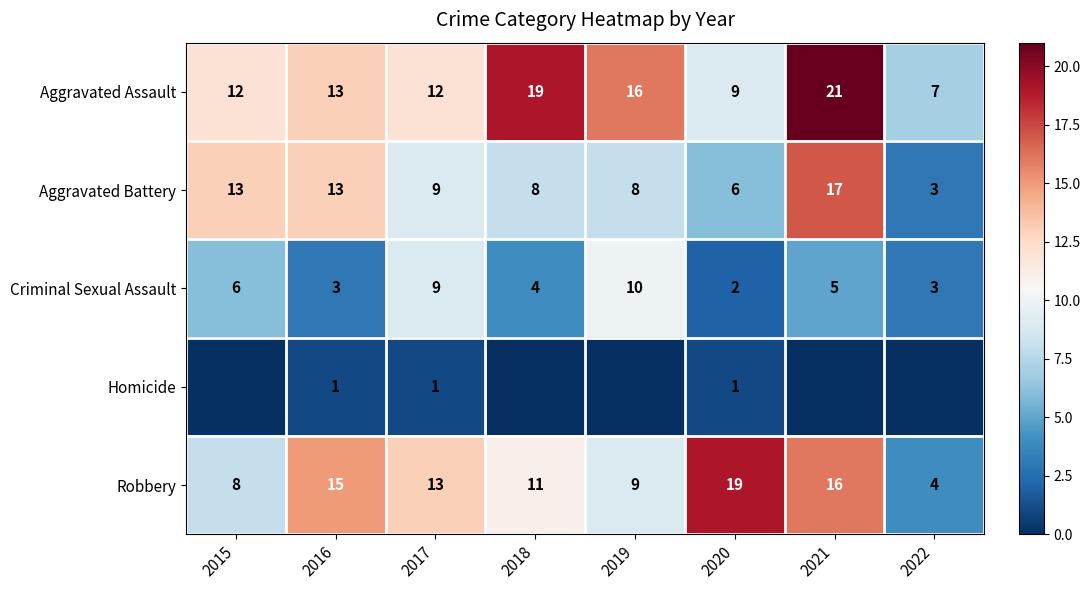

At which label does Robbery reach its peak?

2020